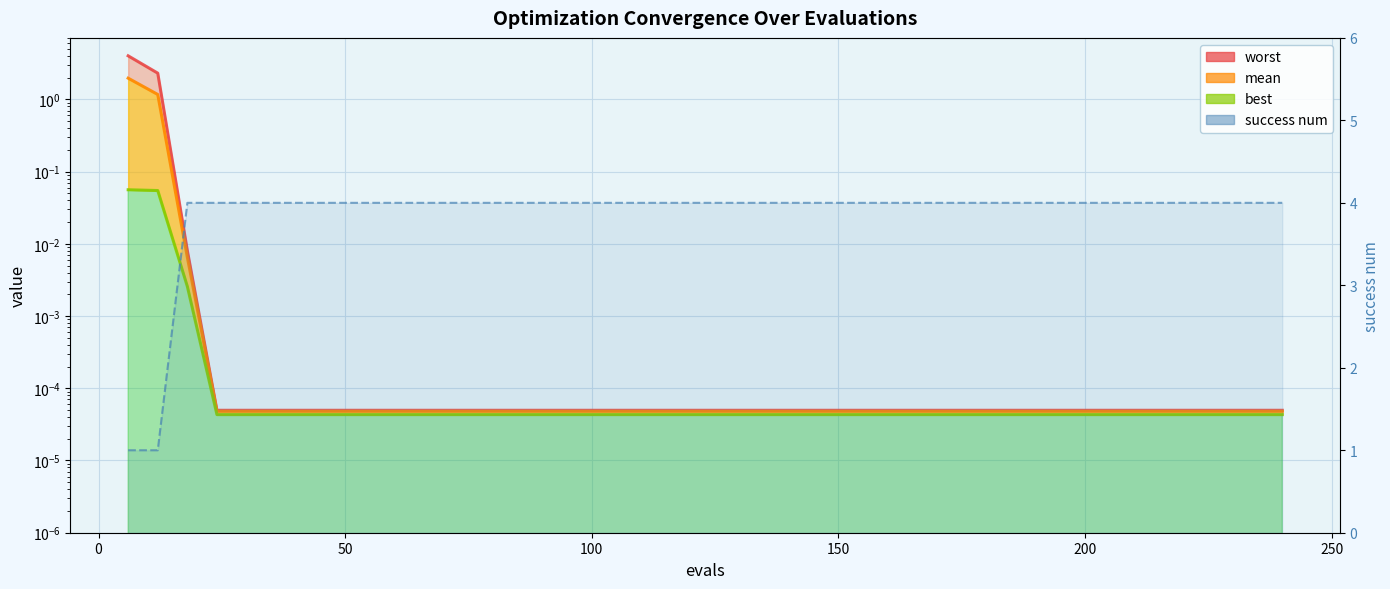

How many lines are shown in the chart?

4